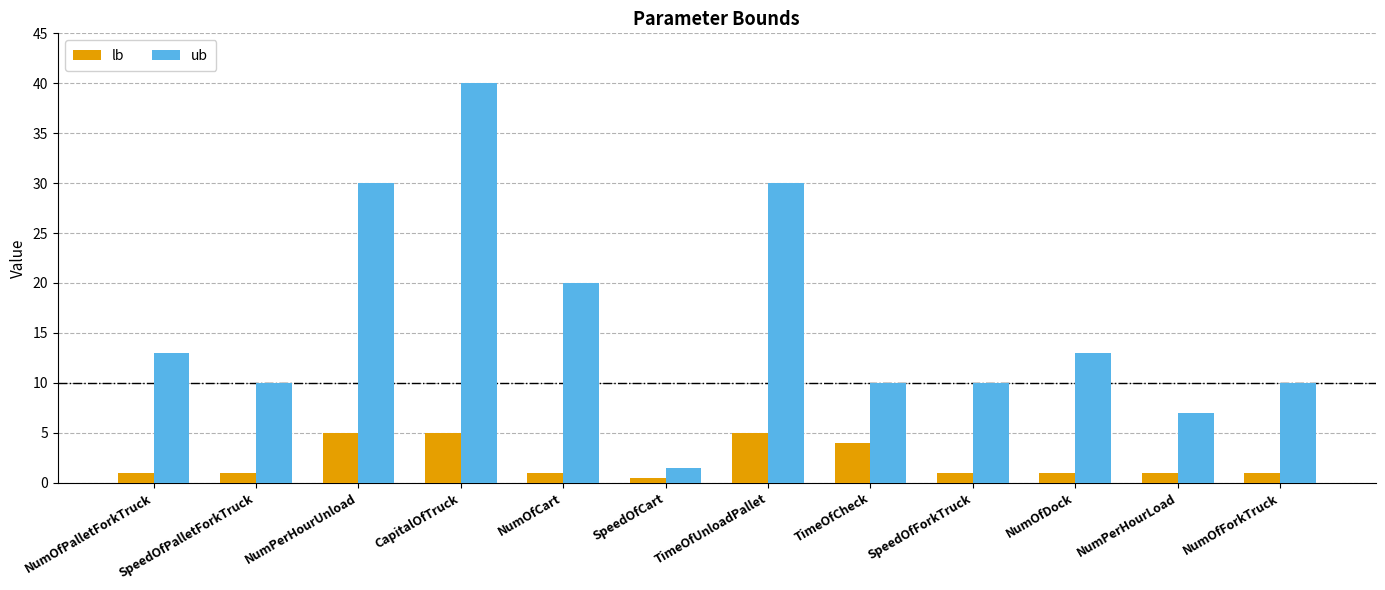

At which category is the sum across all series the highest?

CapitalOfTruck